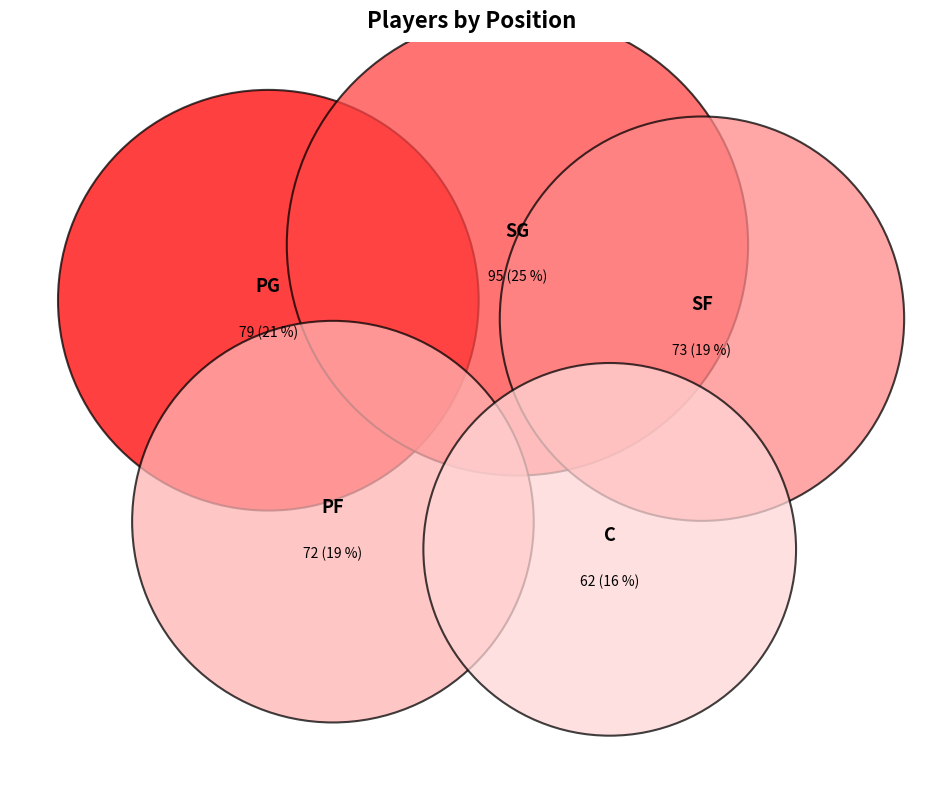

Which has a higher value, PG or SG?

SG